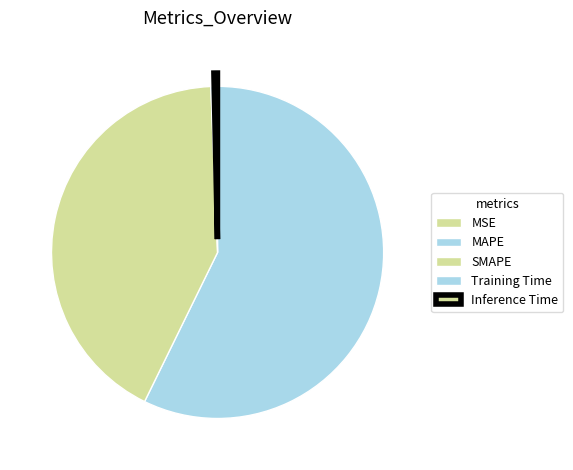

Between Training Time and MSE, which is larger?

Training Time